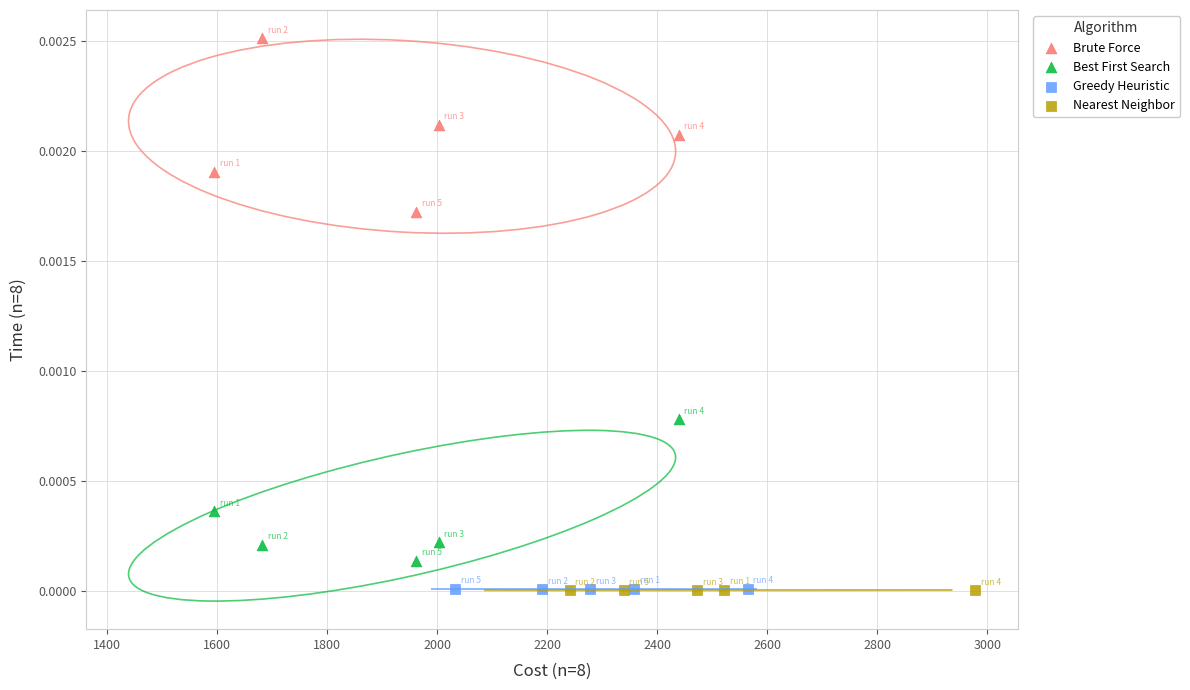

Which series has the widest spread of Y values?

Brute Force